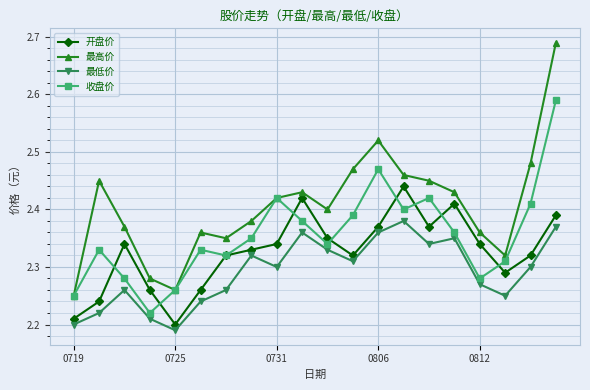

True or false: 开盘价 has more than 0 interior local peaks.

True